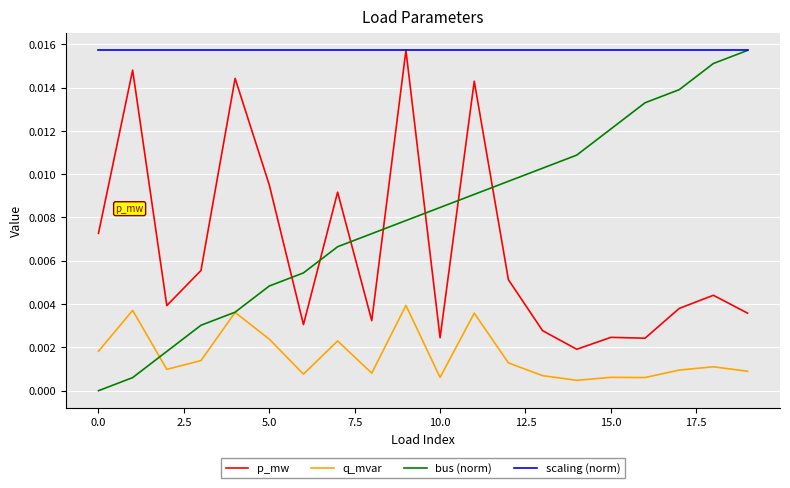

True or false: bus (norm) and p_mw cross at least once.

True